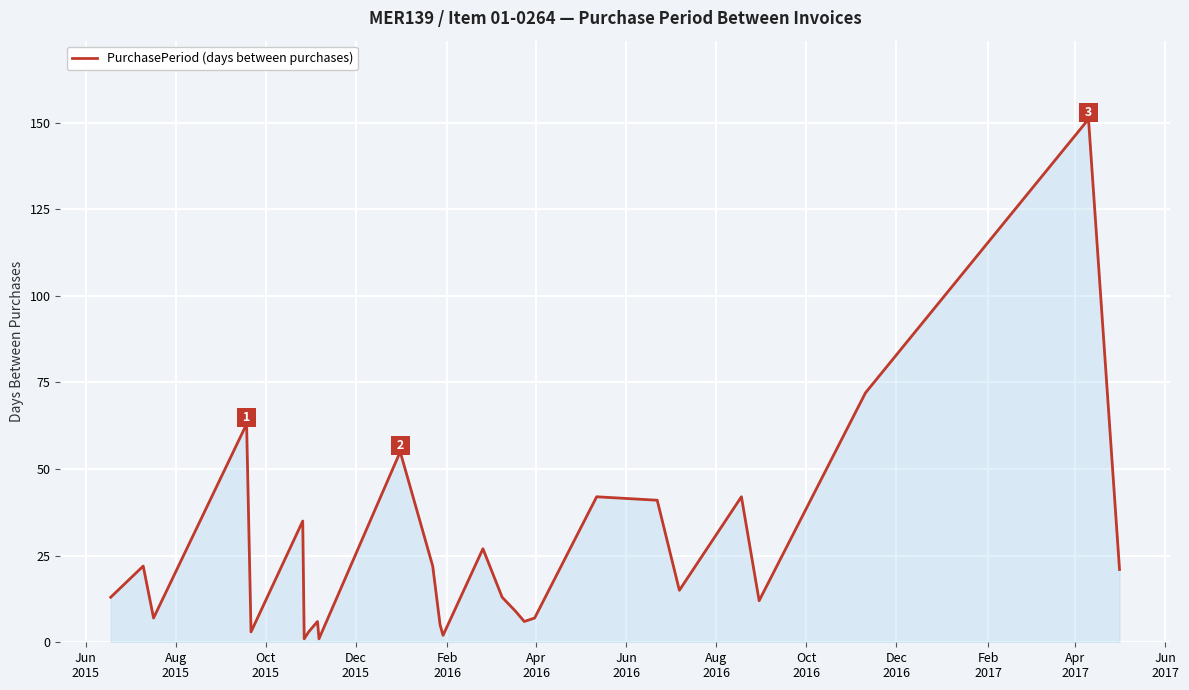

Reading left to right, what are all the values shown in this chart?

13	22	7	63	3	35	1	3	6	1	55	22	5	2	27	13	9	6	7	42	41	15	42	12	72	151	21